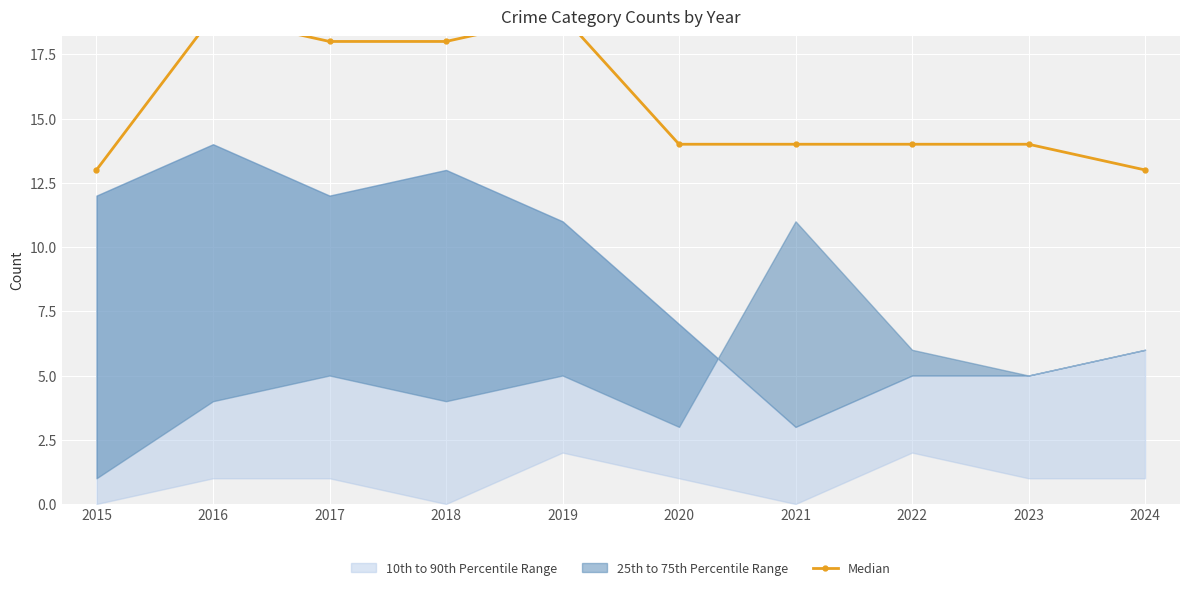

Which category has the lowest value across all series?

2015